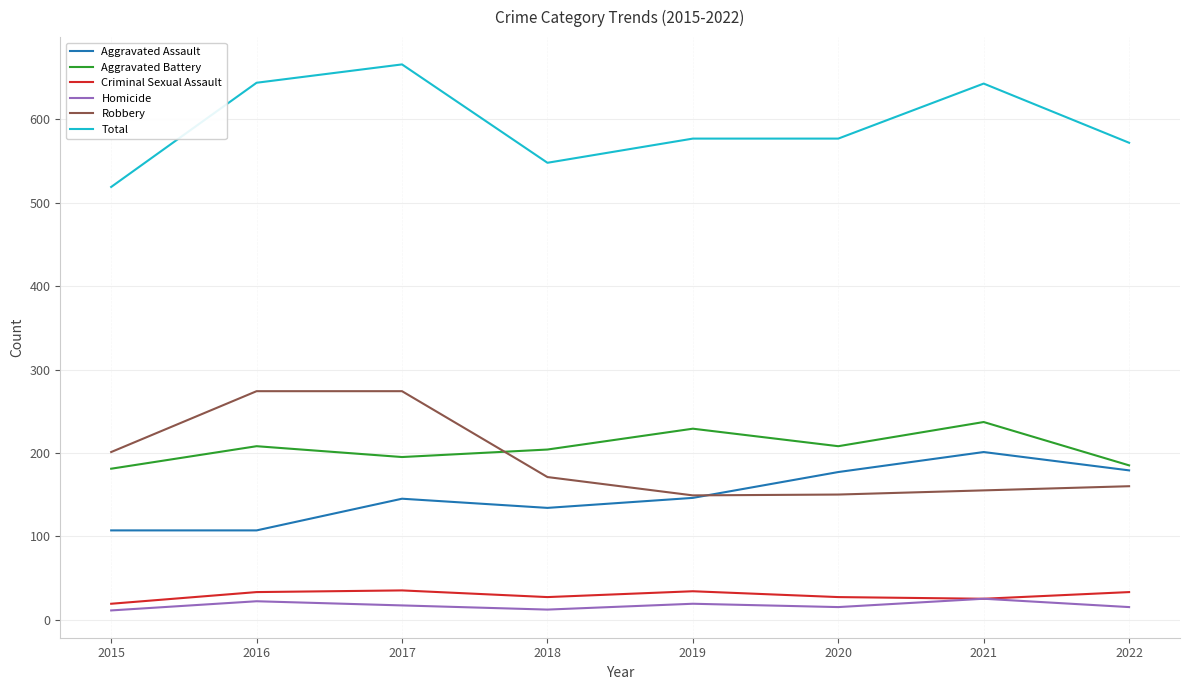

What is the total value across all series at 2016?

1288